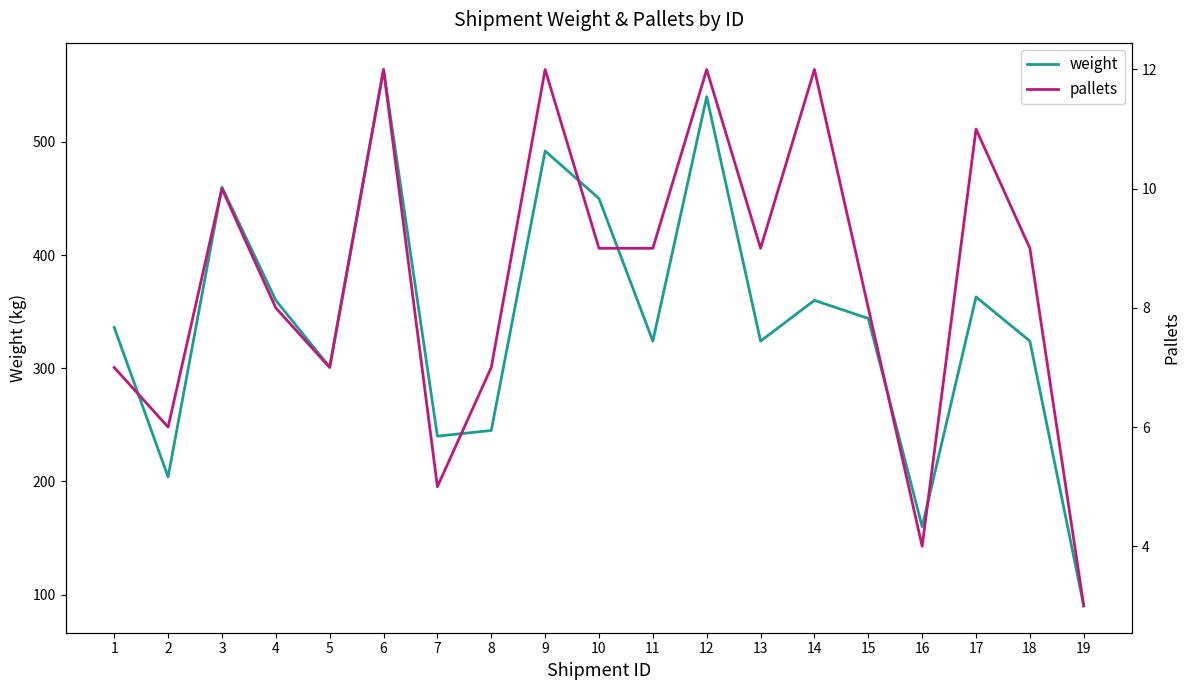

Is it true that weight equals 450 at 10?

True